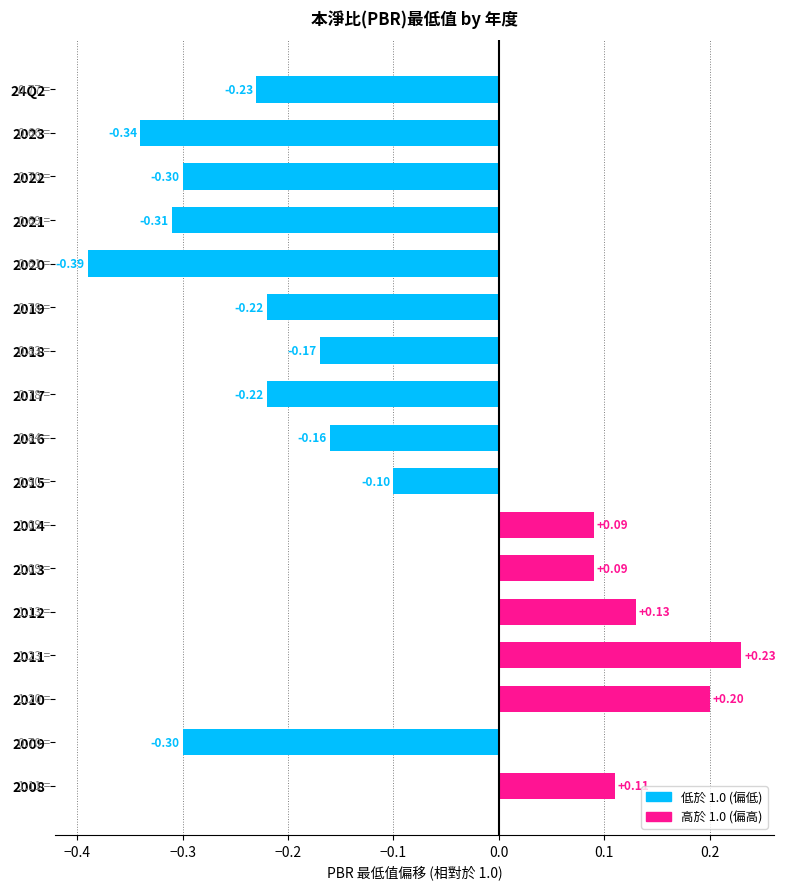

What is the difference between the maximum and minimum values?

0.6